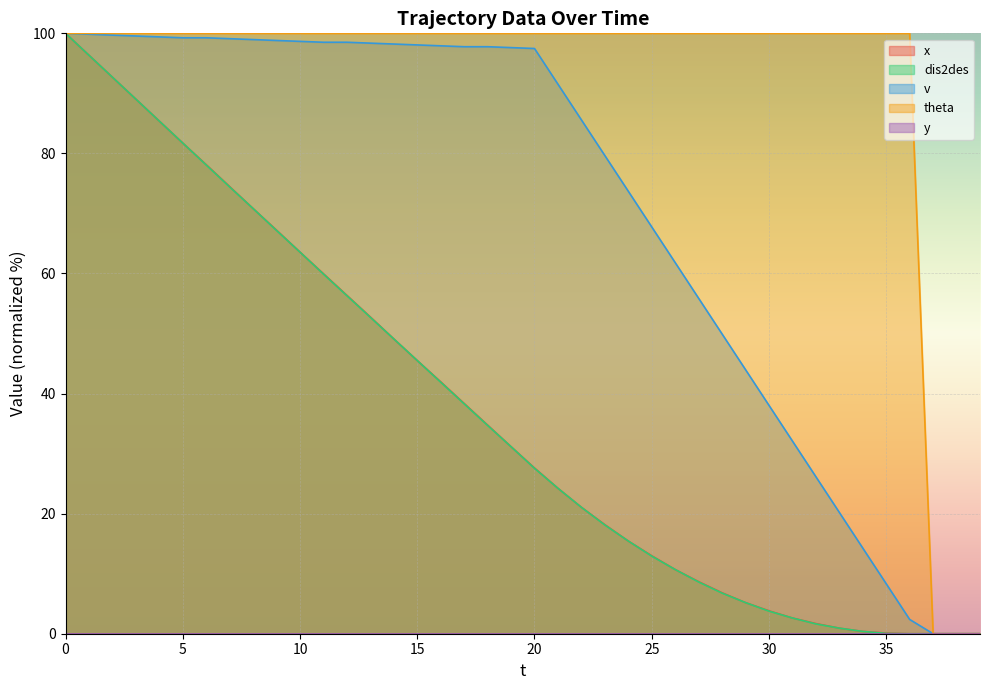

Which series has the largest total across all categories?

theta